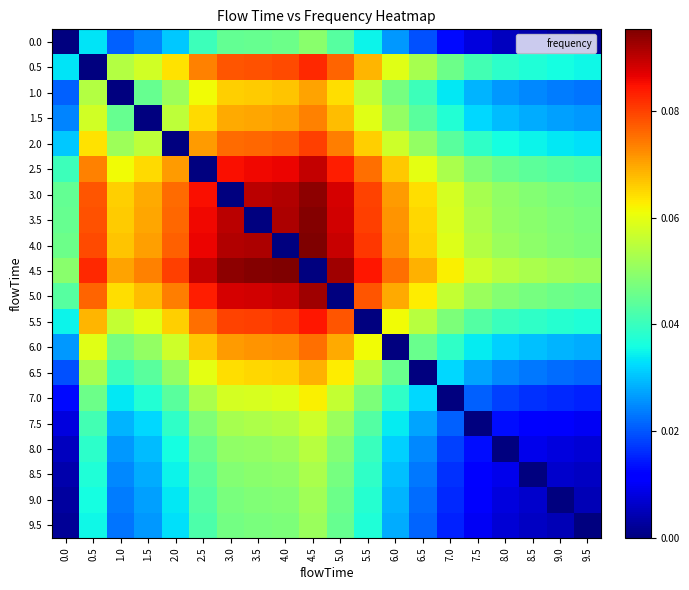

At how many categories does at least one series exceed 0?

20